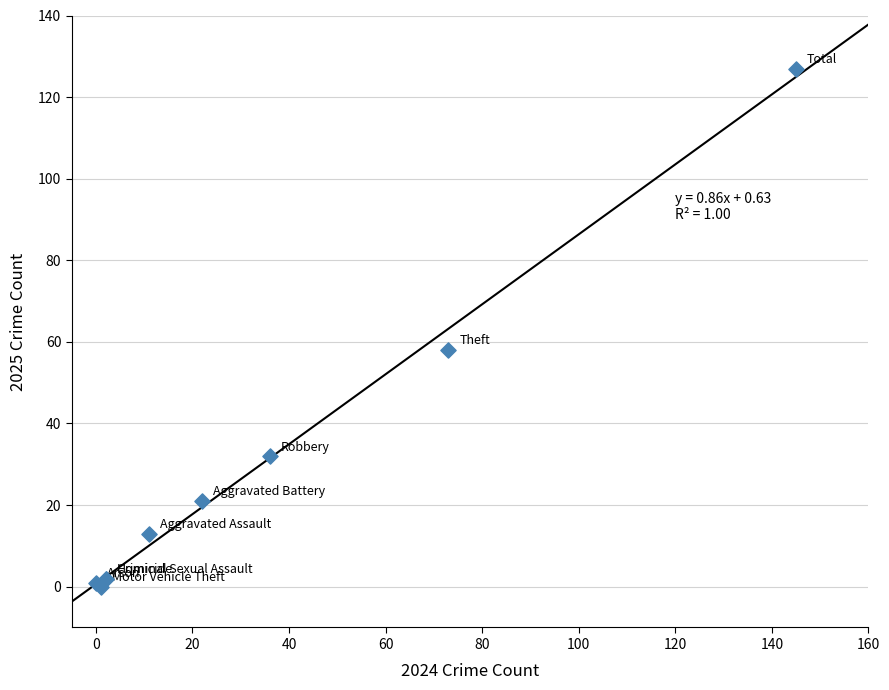

What Y value in the scatter plot is closest to 63?

58